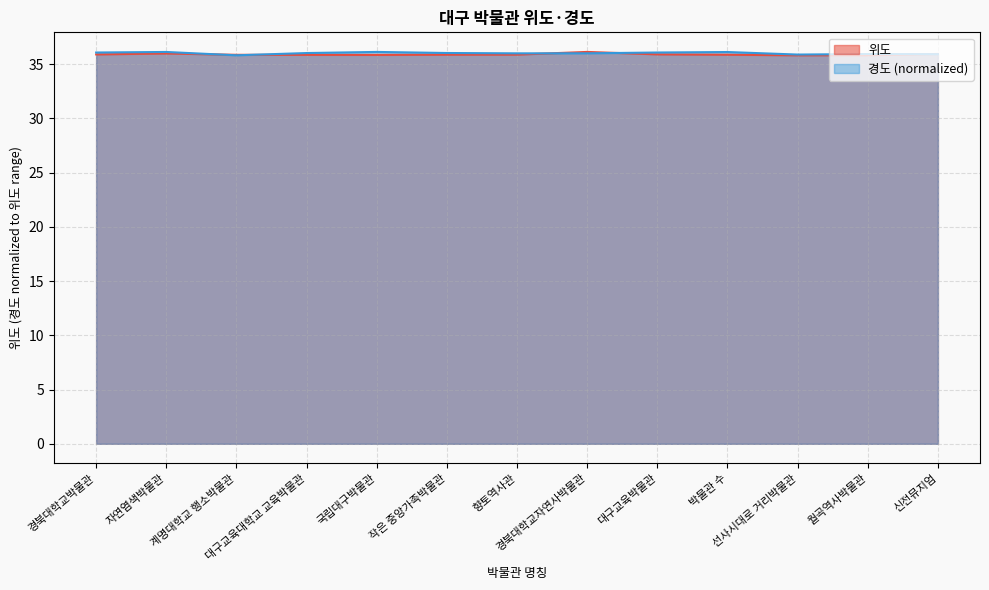

True or false: 위도 has a value of 24.9 at 경북대학교자연사박물관.

False